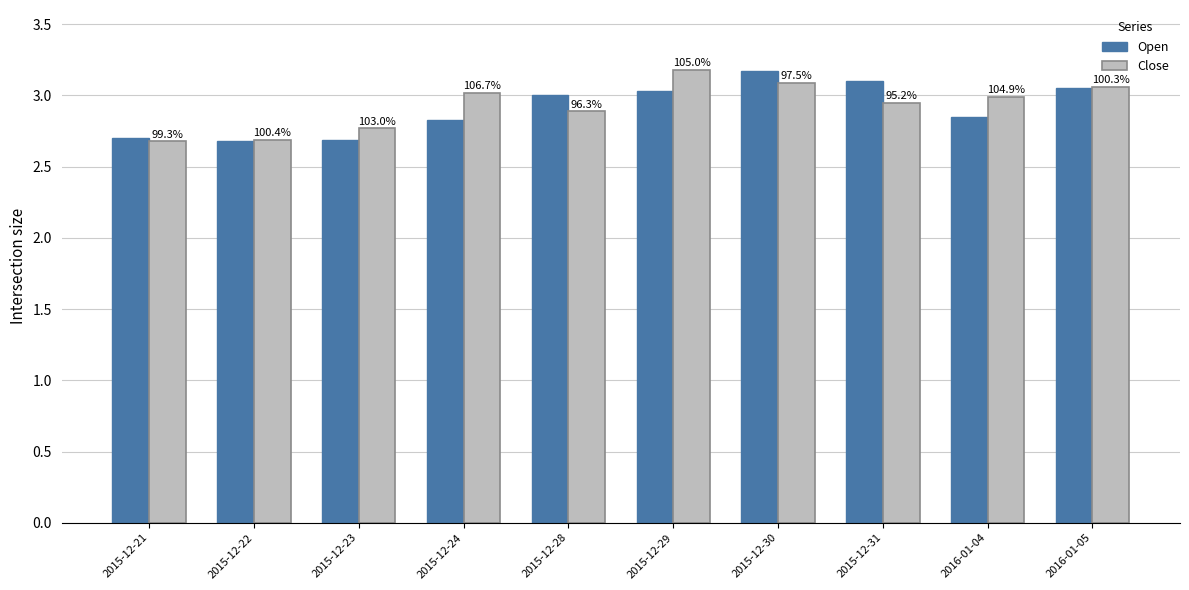

Where is Open nearest to the value 2?

2015-12-22